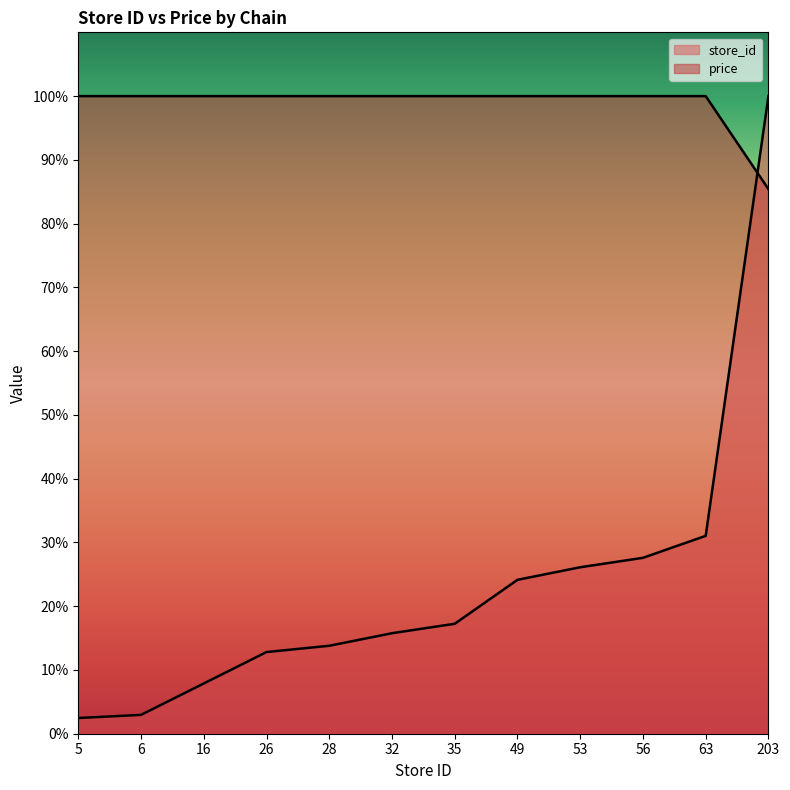

Which has a higher value, 6 or 26?

26